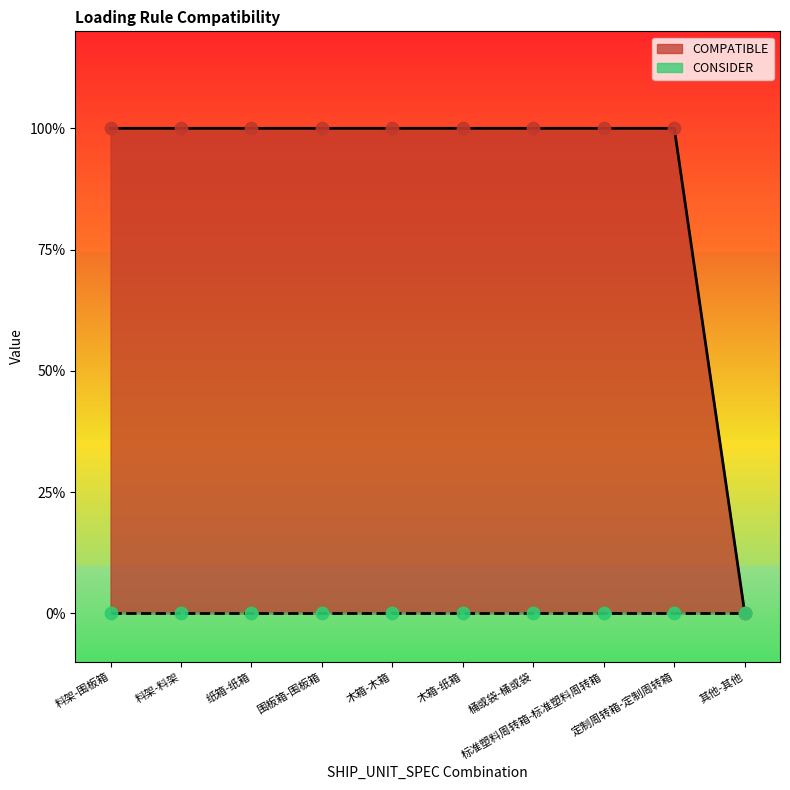

What is the ratio of the value at 围板箱-围板箱 to the value at 纸箱-纸箱?

1.0